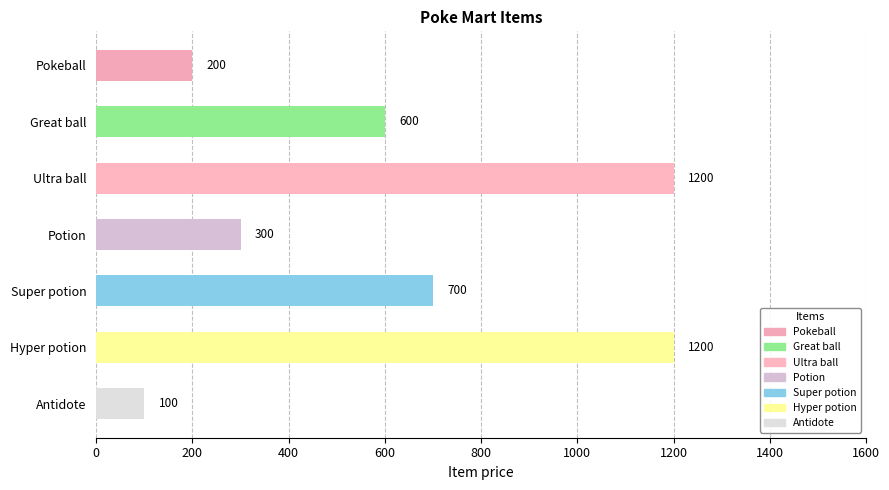

The chart shows a value of 54 at Pokeball. True or false?

False